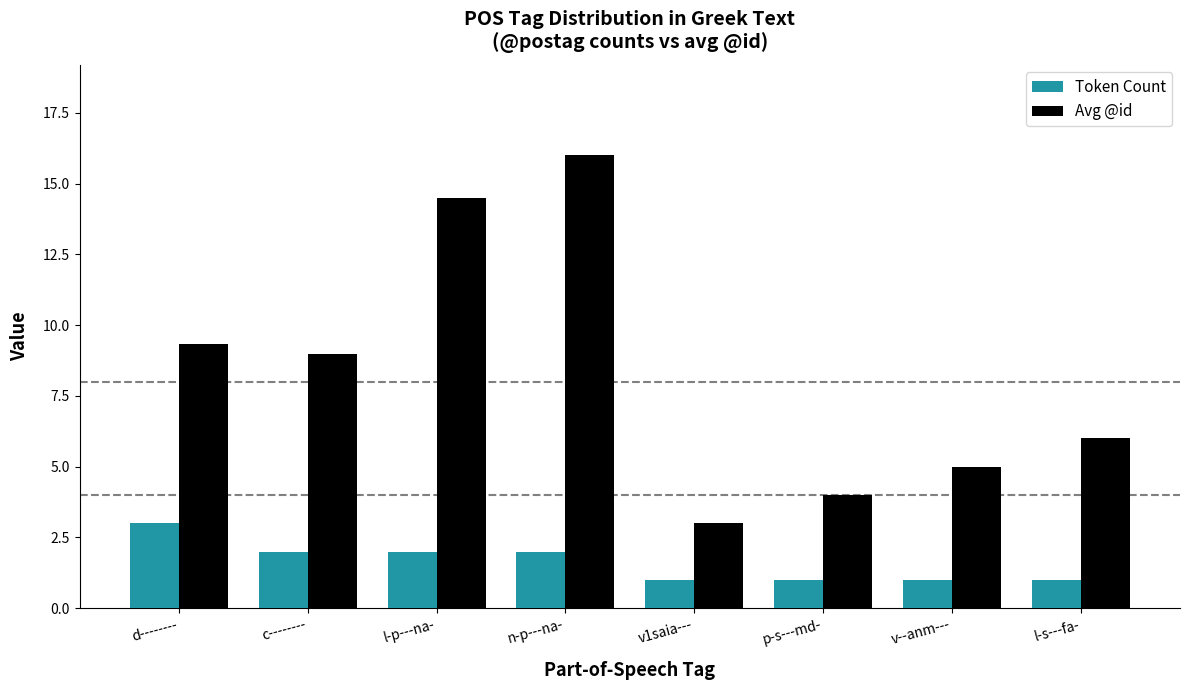

Is the value of Avg @id at v1saia--- greater than the value of Token Count at n-p---na-?

Yes